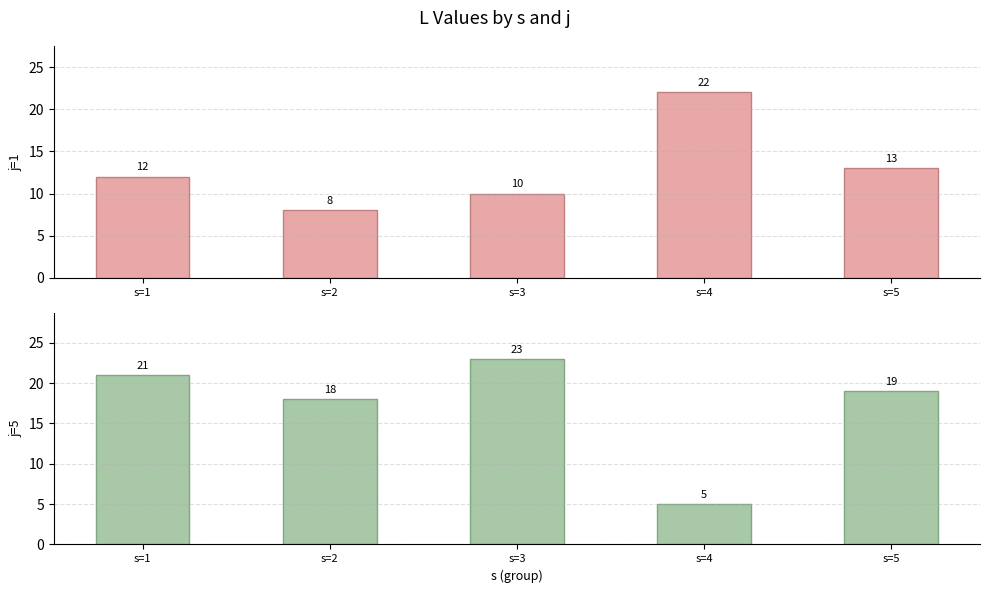

Between s=1 and s=3, which series saw the biggest shift?

j=1